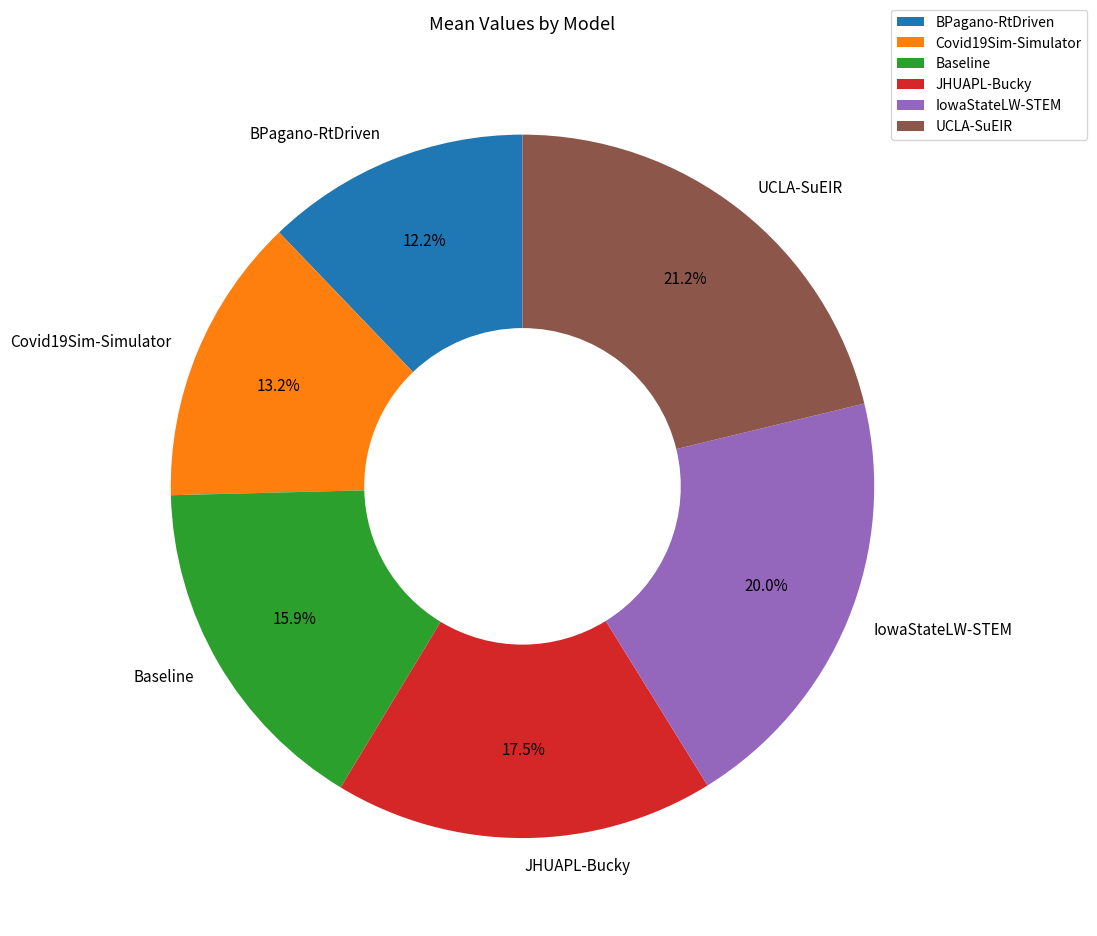

Which has a higher value, IowaStateLW-STEM or UCLA-SuEIR?

UCLA-SuEIR